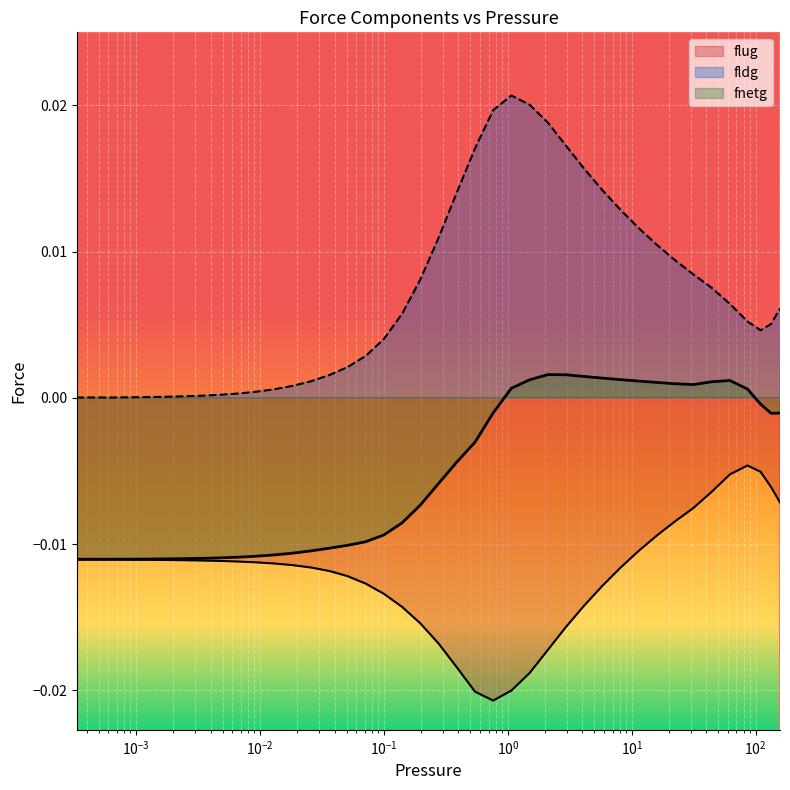

What are all the series names shown in the legend?

flug, fldg, fnetg